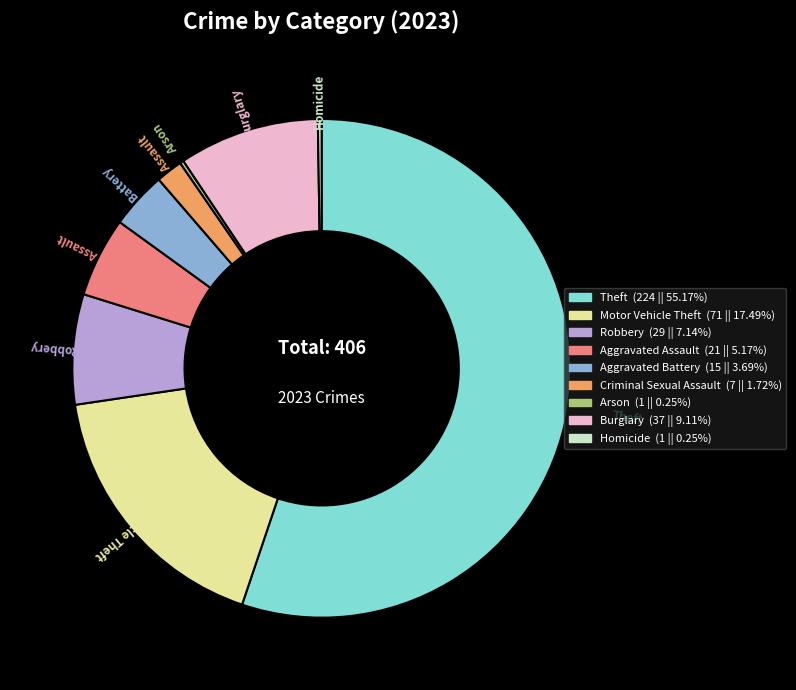

Does any single category account for the majority?

Yes